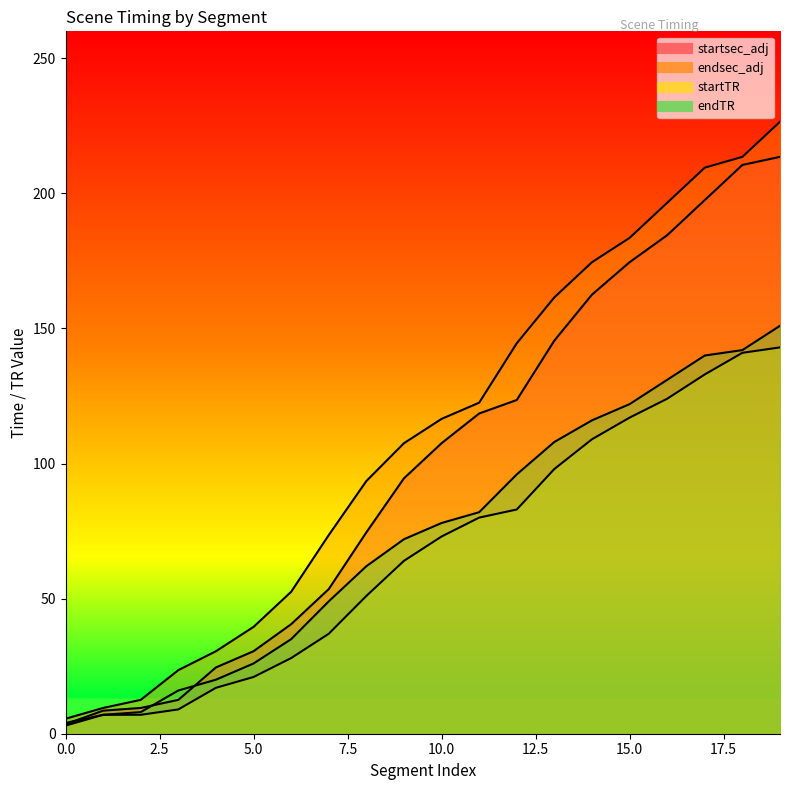

Is it true that endTR equals 72.0 at 9?

True